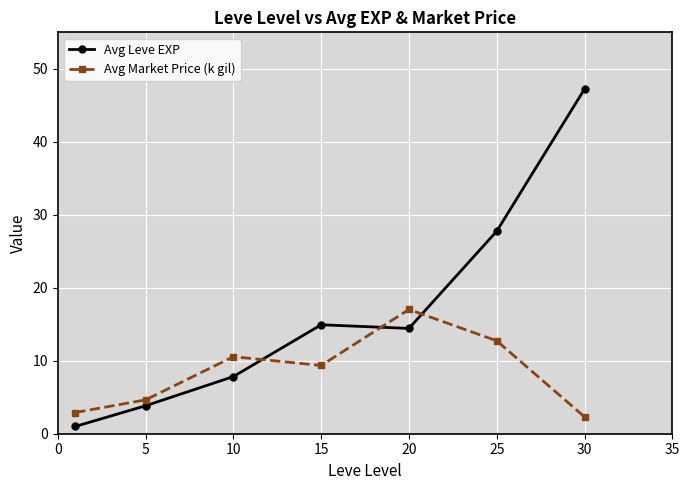

What are all the series names shown in the legend?

Avg Leve EXP, Avg Market Price (k gil)